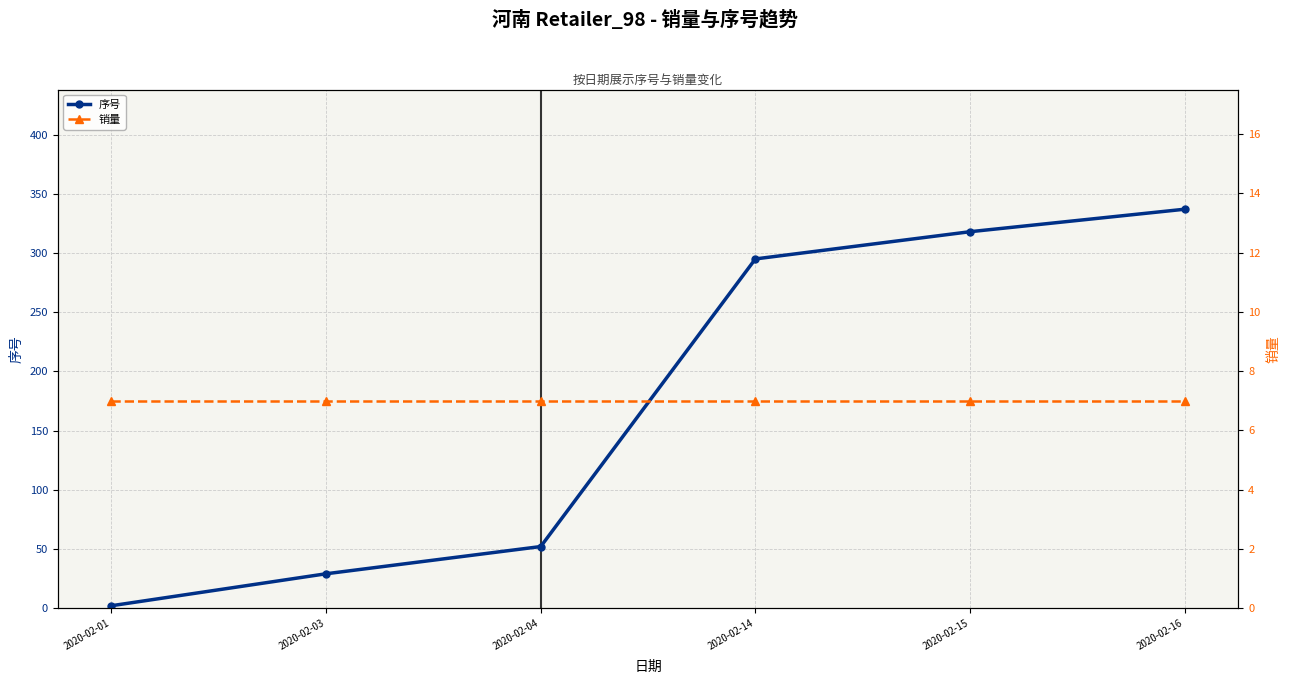

What are all the series names shown in the legend?

序号, 销量